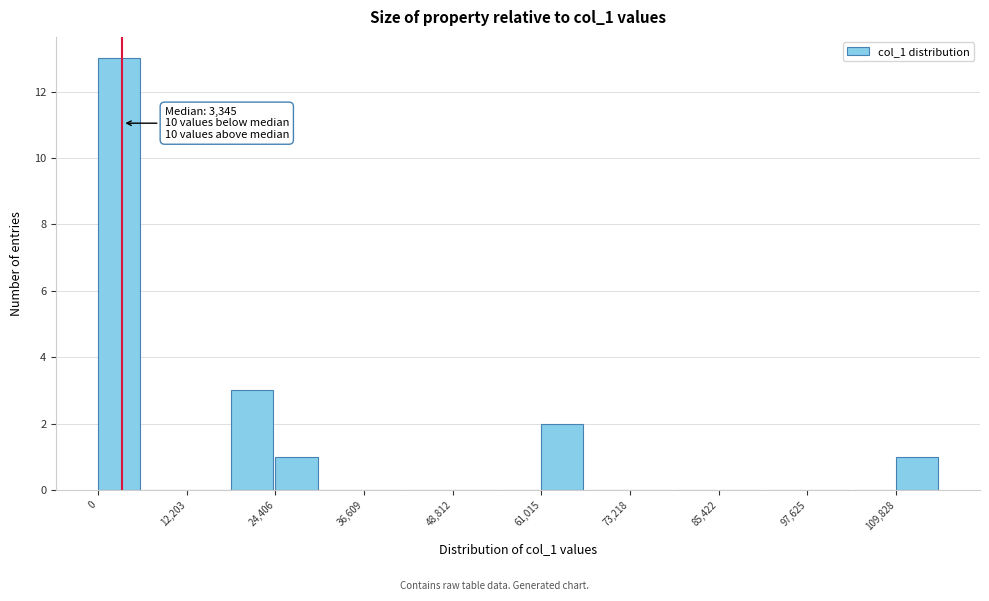

Around what value on the x-axis is the tallest bar? Give the approximate position of its centre, as read against the axis.

2000